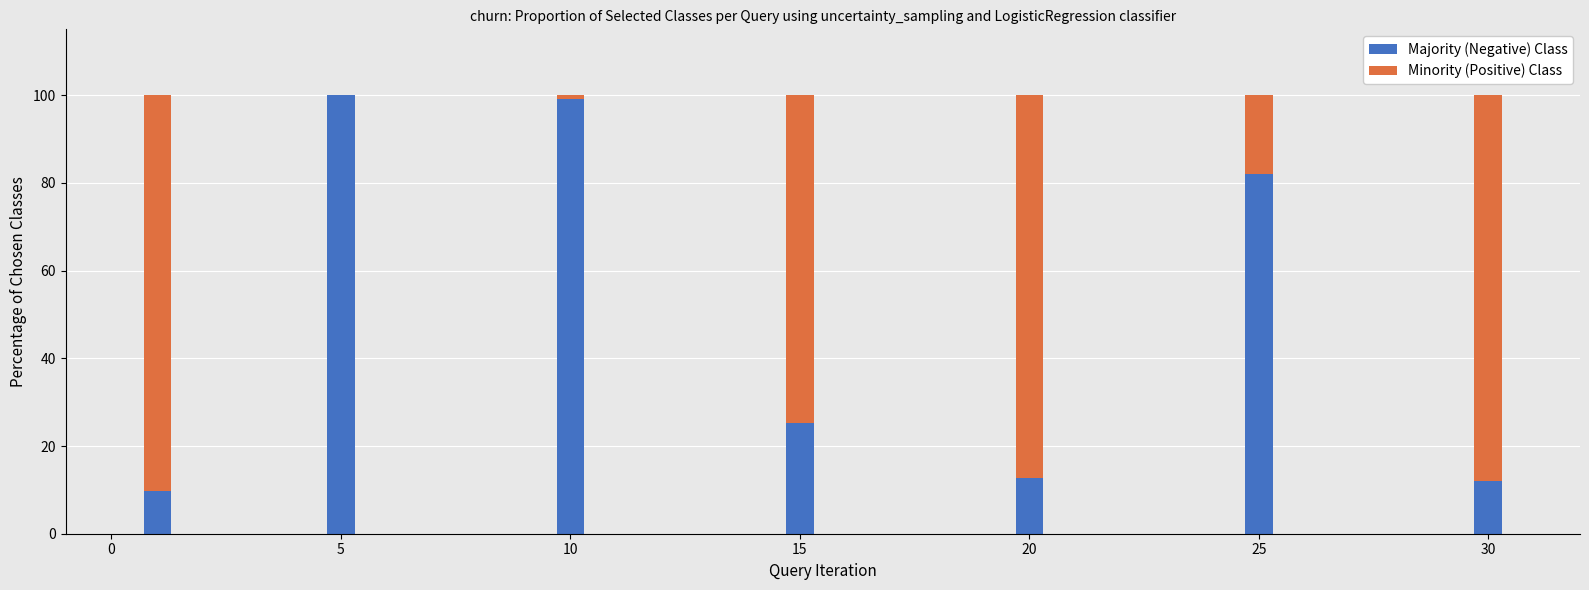

Are the bars horizontal?

No